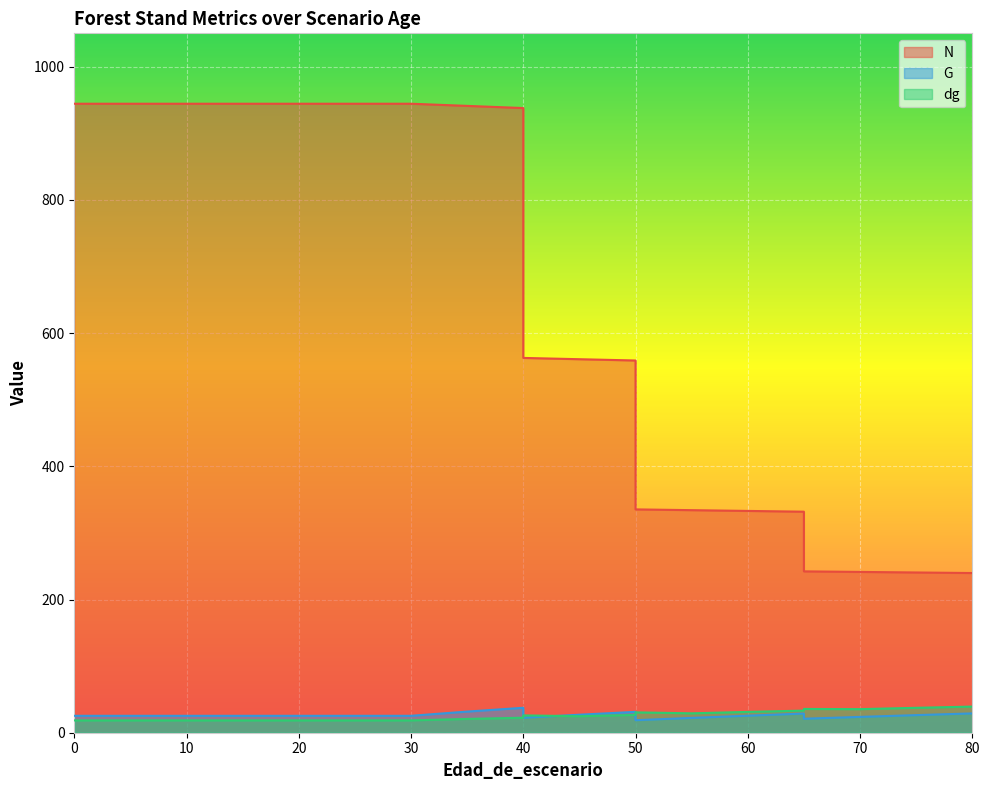

What are all the series names shown in the legend?

N, G, dg